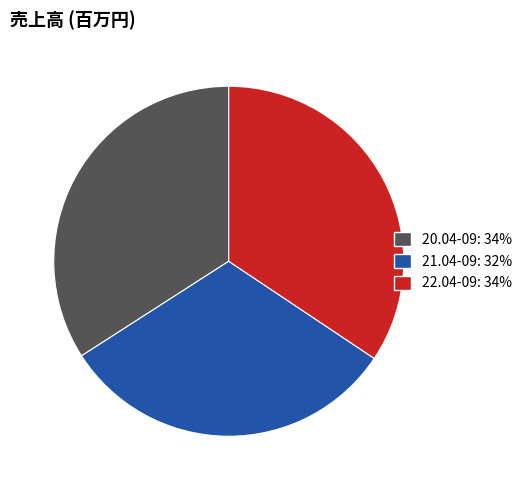

Is it true that 21.04-09 is 24% of the pie?

False